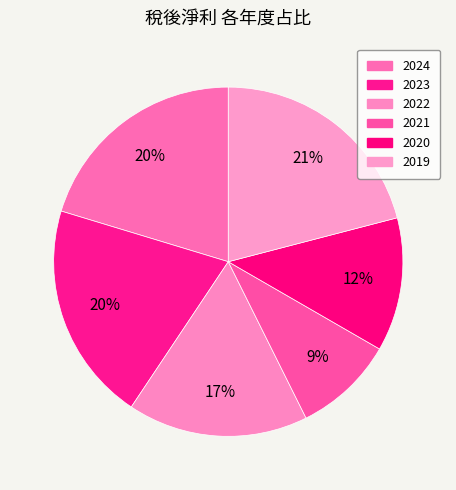

Count the number of slices in the pie.

6